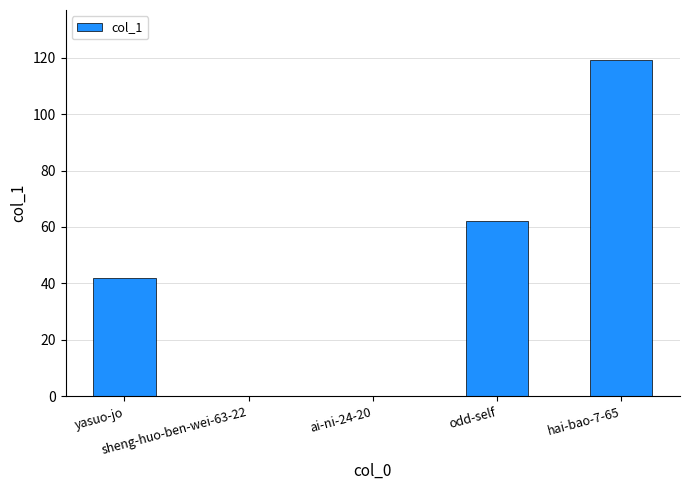

What is the maximum value shown in the chart?

119